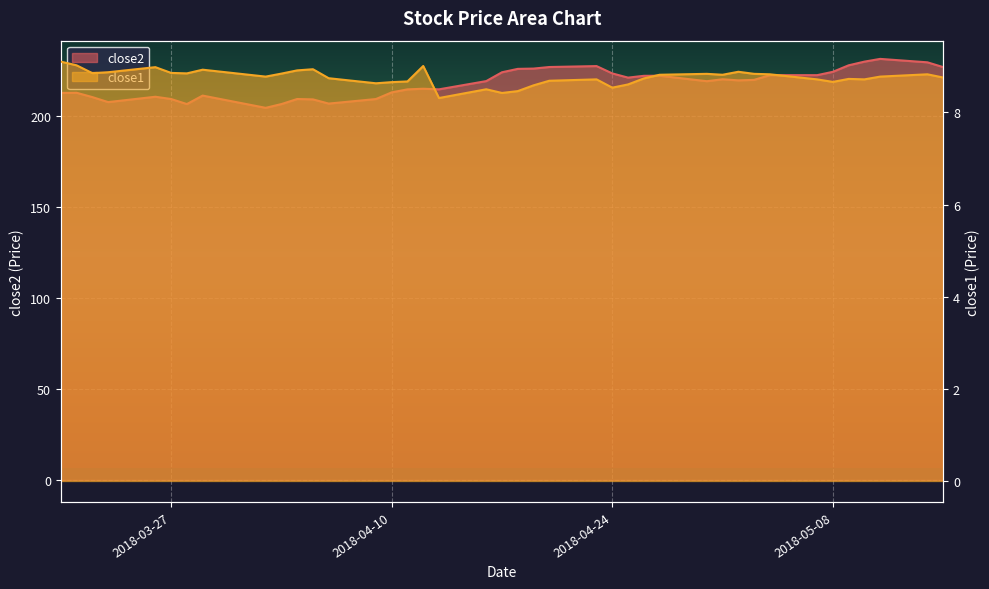

How many interior local peaks does the close1 series have?

10